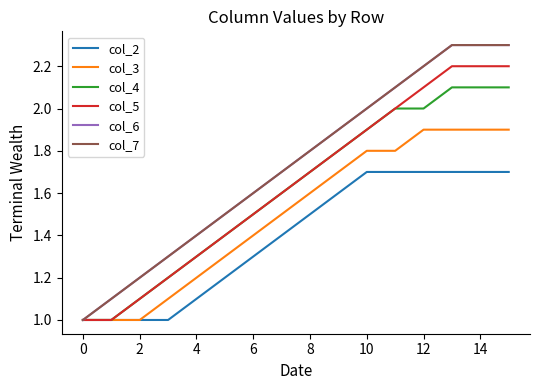

Does the chart display data point markers on the line(s)?

No